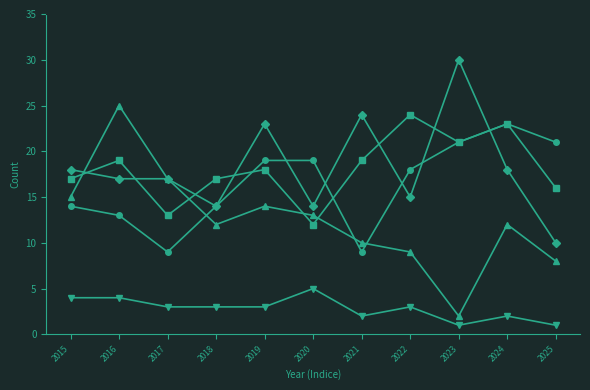

What is the spread (max minus min) of values at 2020?

14